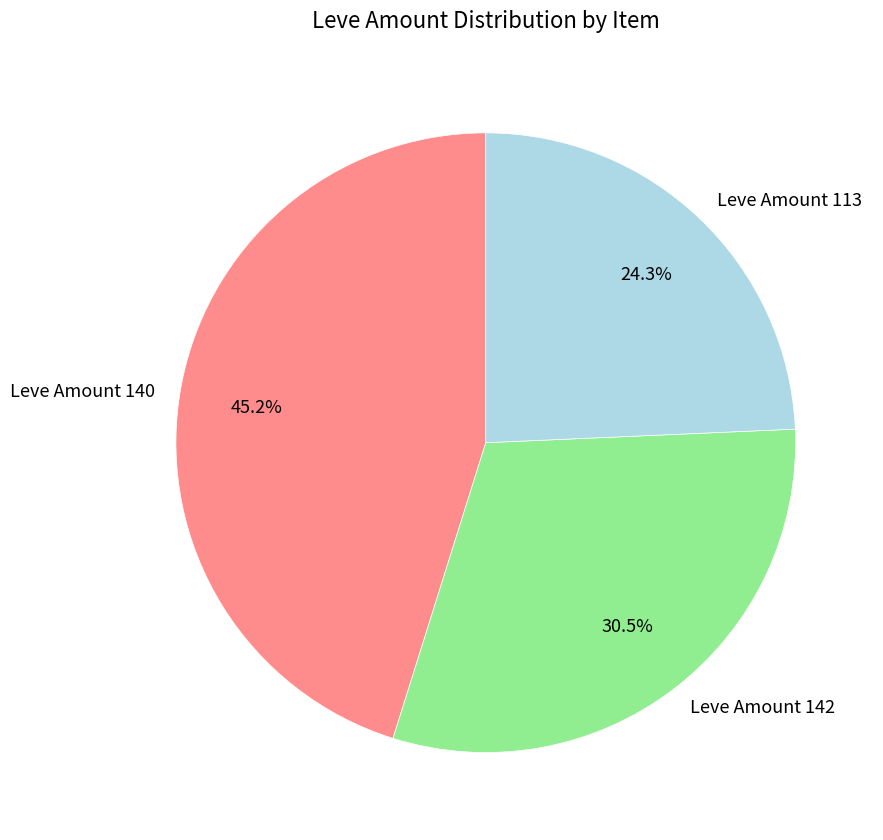

Which slice is the smallest?

Leve Amount 113